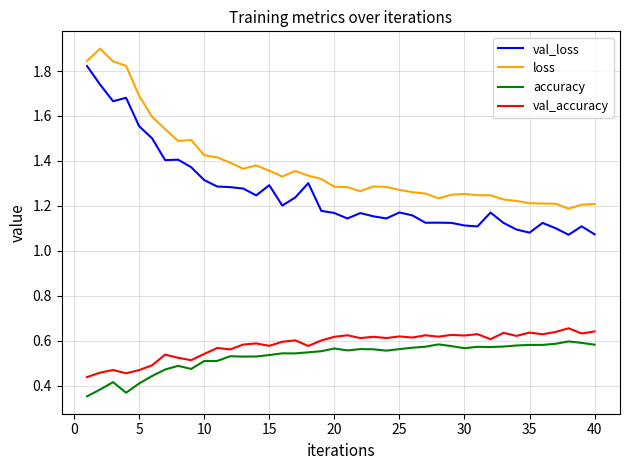

True or false: loss and val_accuracy cross at least once.

False